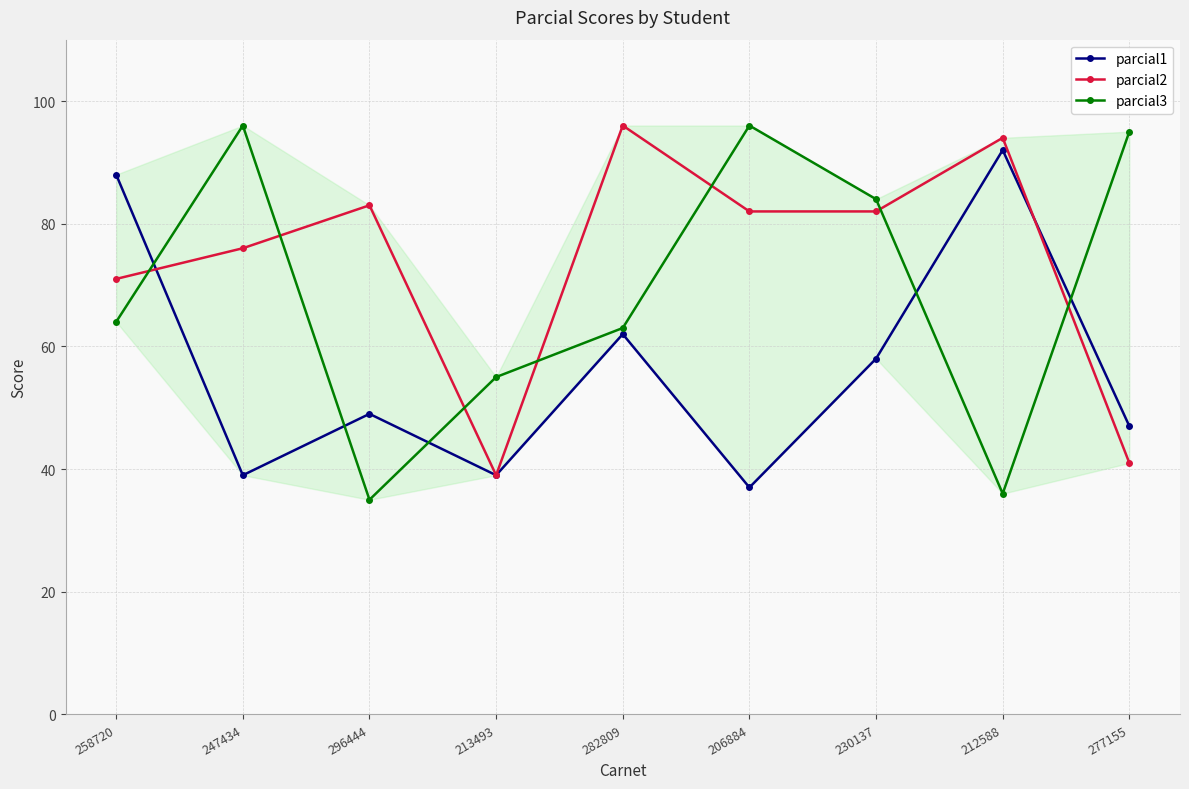

How many categories are shown in the chart?

9